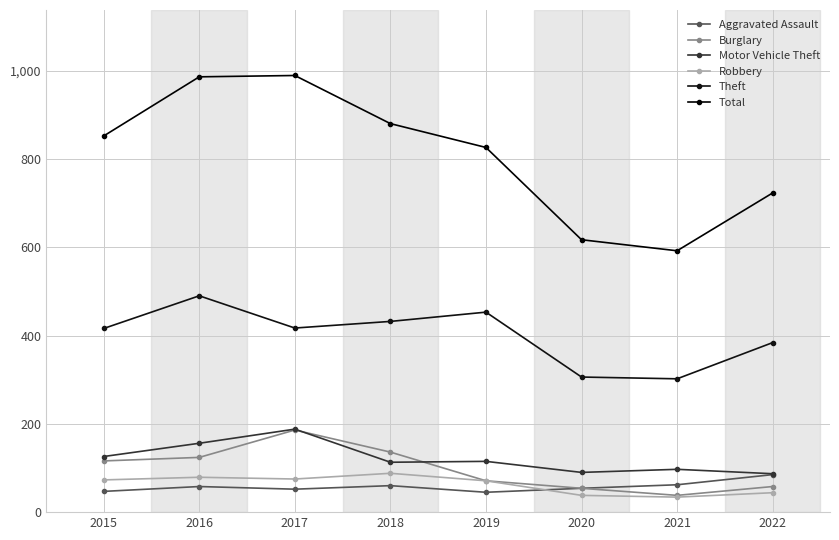

How many lines are shown in the chart?

6